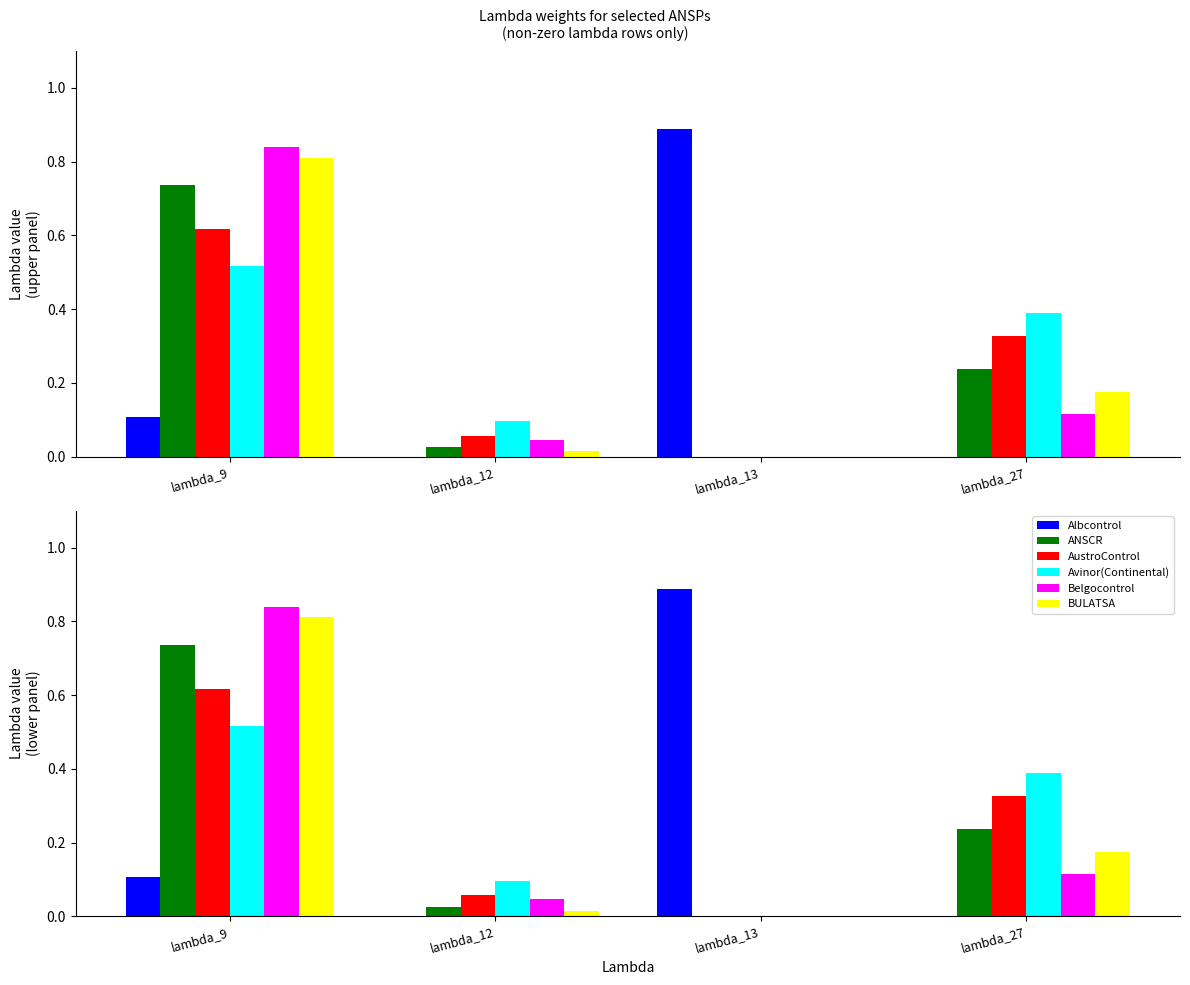

Is it true that Albcontrol equals 0.0 at lambda_12?

True